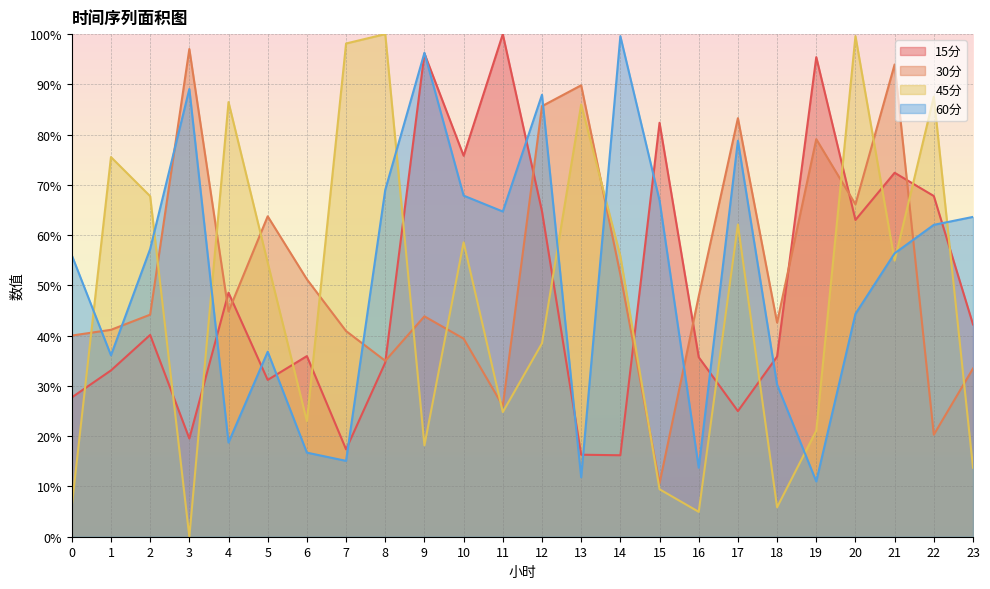

What is the sum of the 60分 values at 21 and 18?

86.7